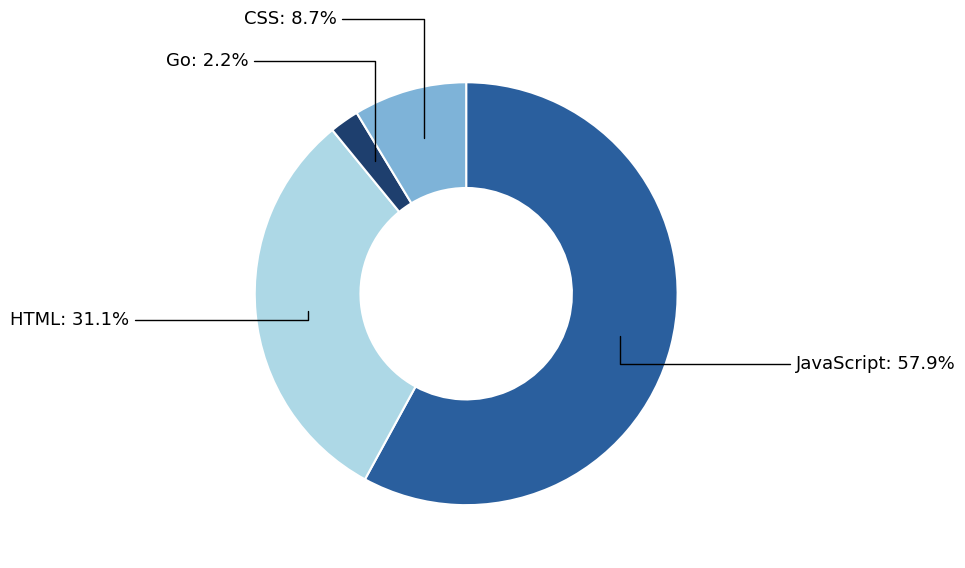

Does any single category account for the majority?

Yes